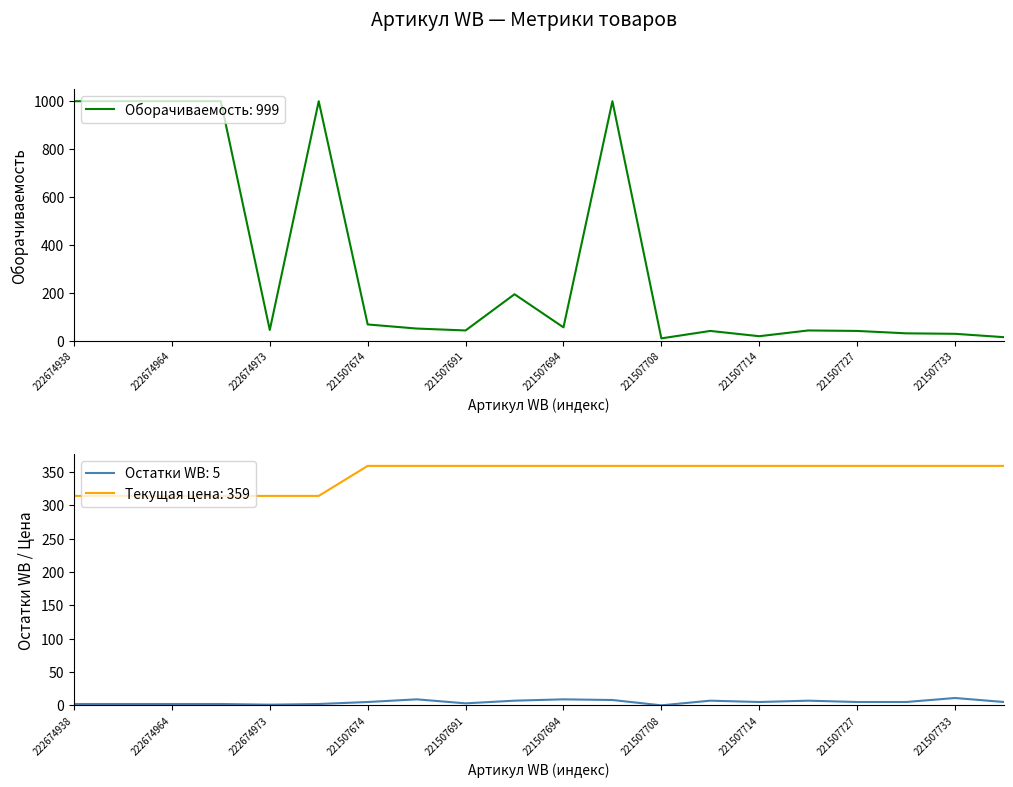

How many data points does each series have?

20